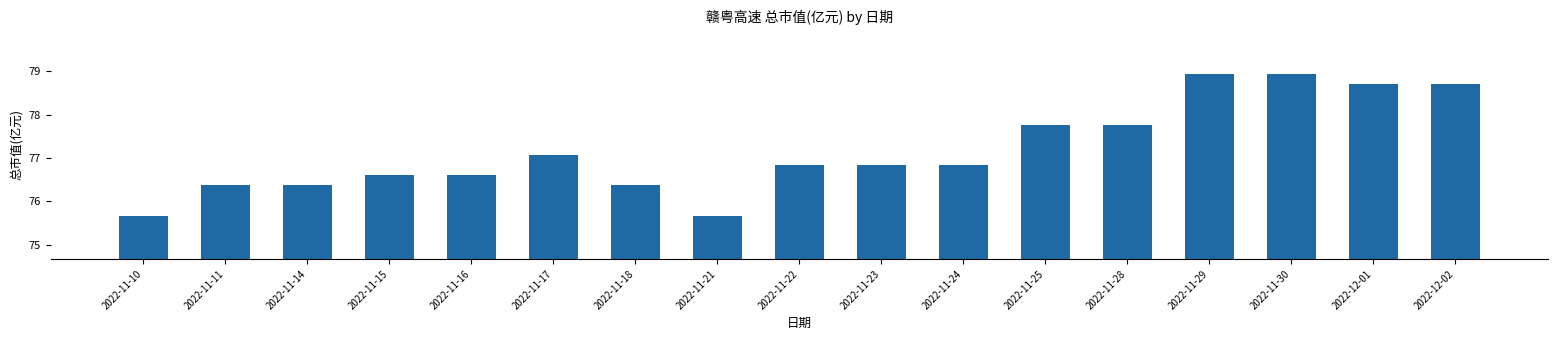

The value at 2022-11-23 is 113.7. True or false?

False